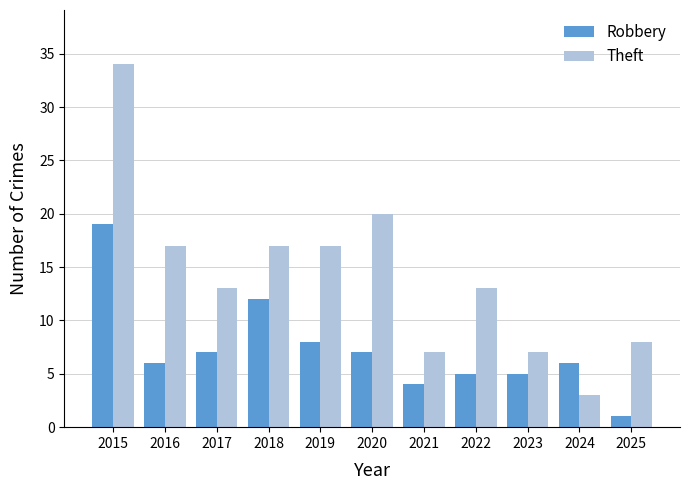

Read the Robbery value at 2021, to the nearest 5.

5